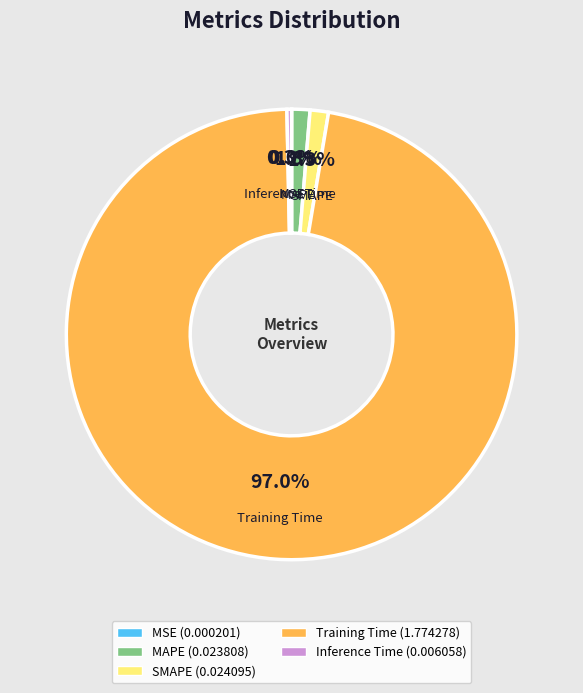

Does SMAPE account for over 50% of the chart?

No